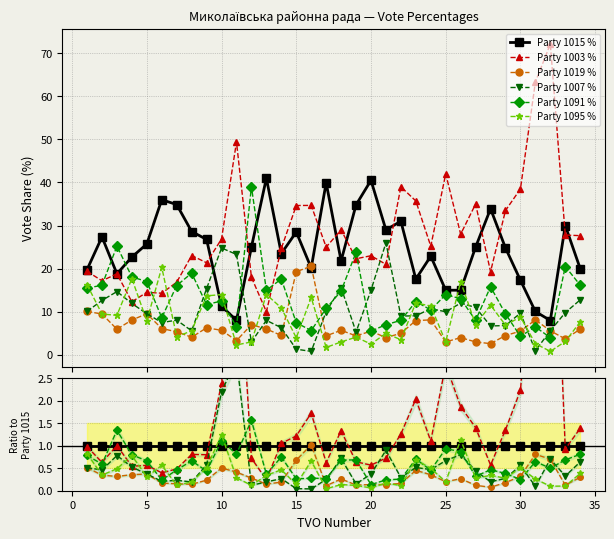

Is this an area chart (filled region under the line)?

No